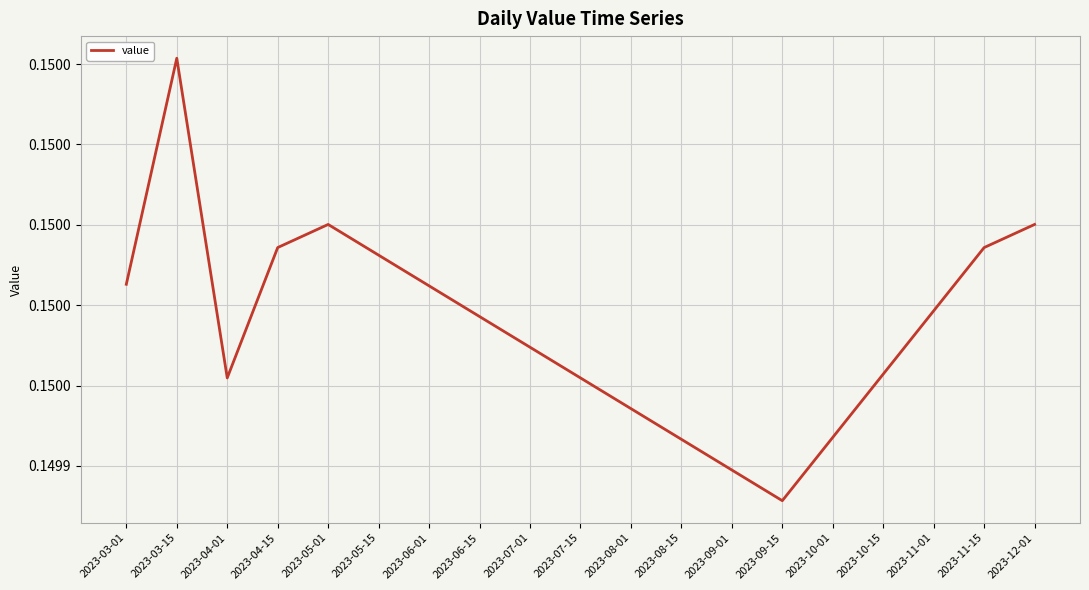

What is the maximum value shown in the chart?

0.2